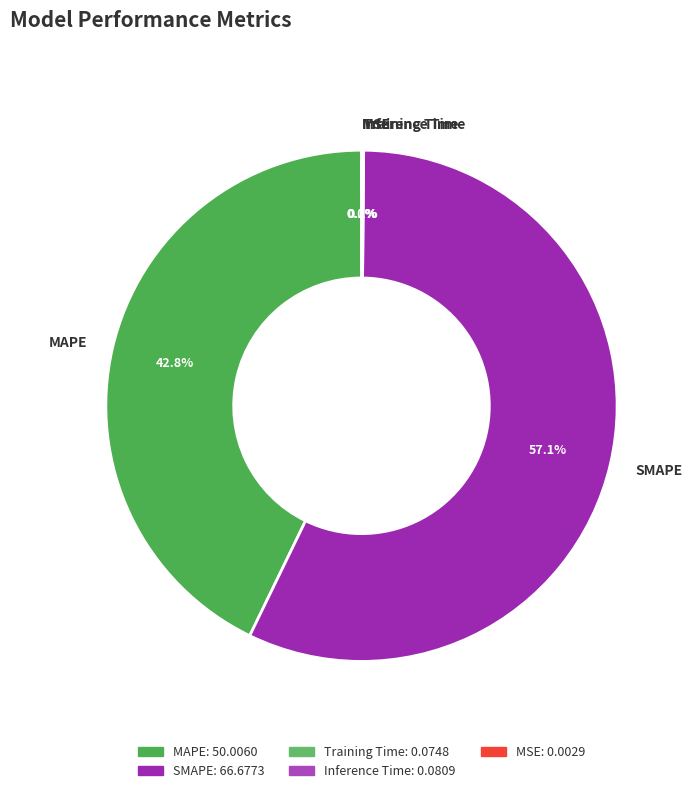

Which category has the biggest portion of the pie?

SMAPE